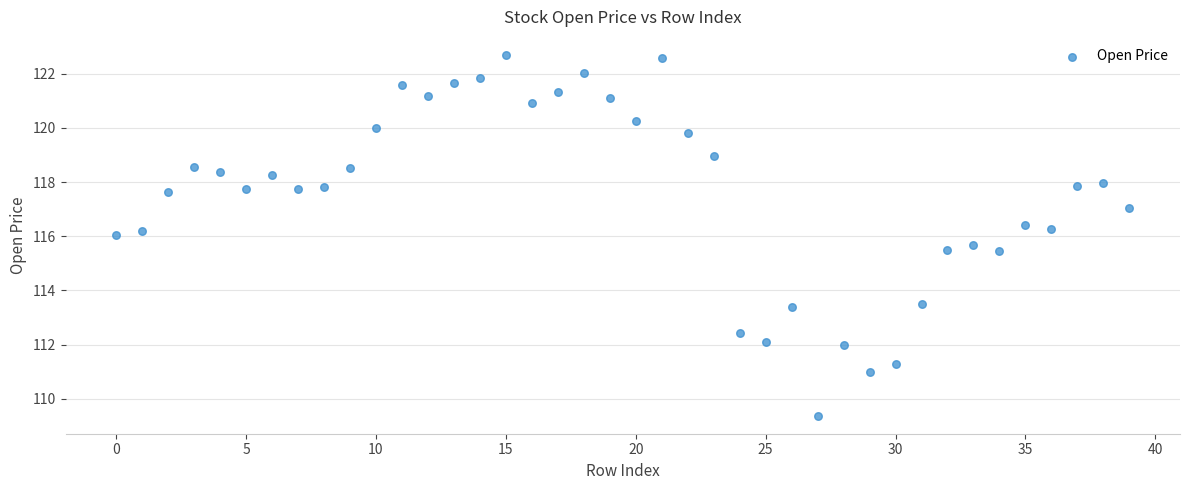

What is the range of Y values (max minus min)?

13.3